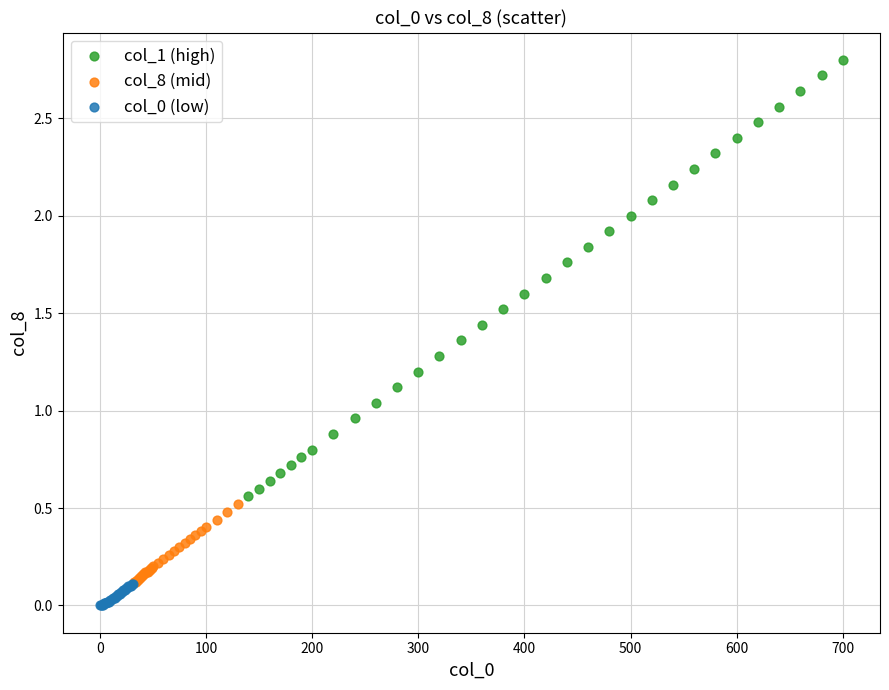

Which series reaches the maximum Y coordinate?

col_1 (high)